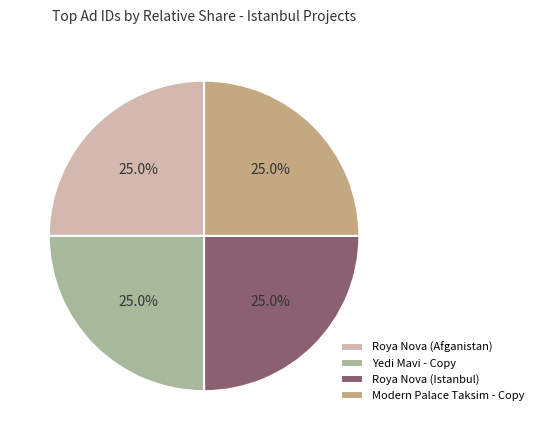

The Modern Palace Taksim - Copy slice represents 25% of the pie. True or false?

True